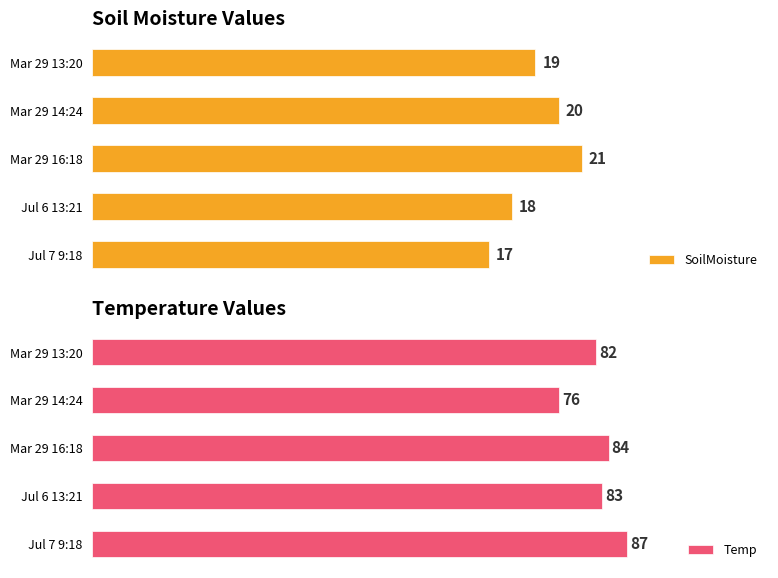

At which label is SoilMoisture closest to 19?

Mar 29 13:20